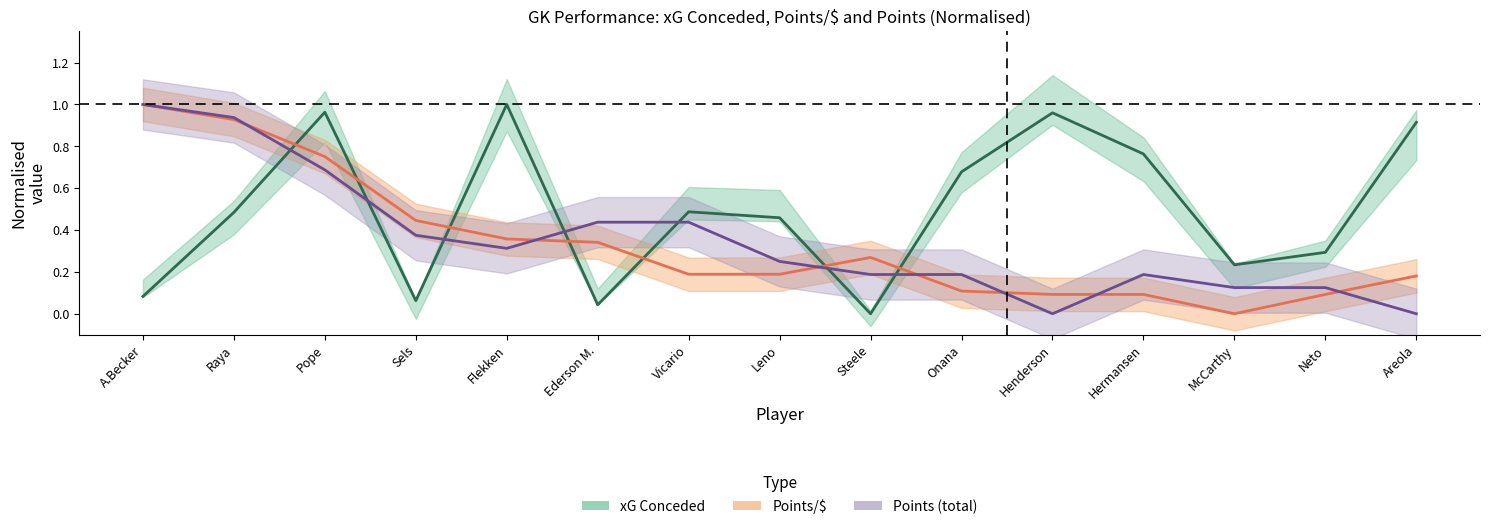

List the labels in order of Points (center) value, largest first.

A.Becker, Raya, Pope, Ederson M., Vicario, Sels, Flekken, Leno, Steele, Onana, Hermansen, McCarthy, Neto, Henderson, Areola